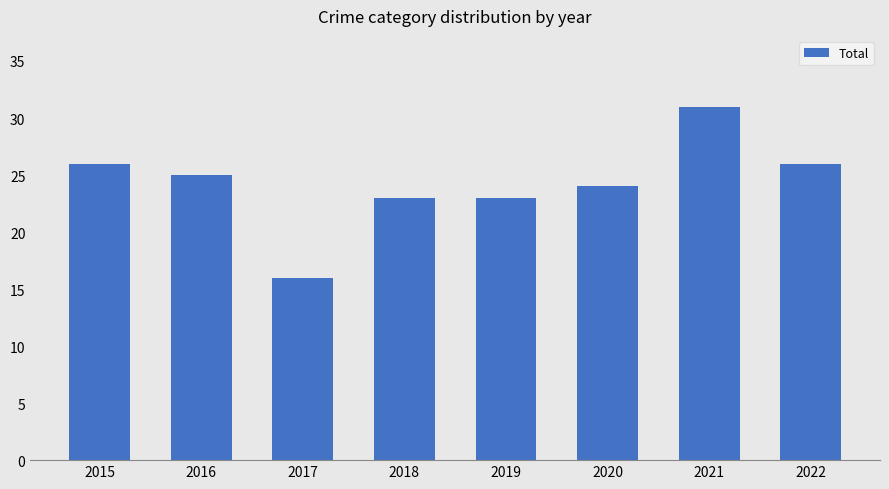

Which category has the lowest value across all series?

2017